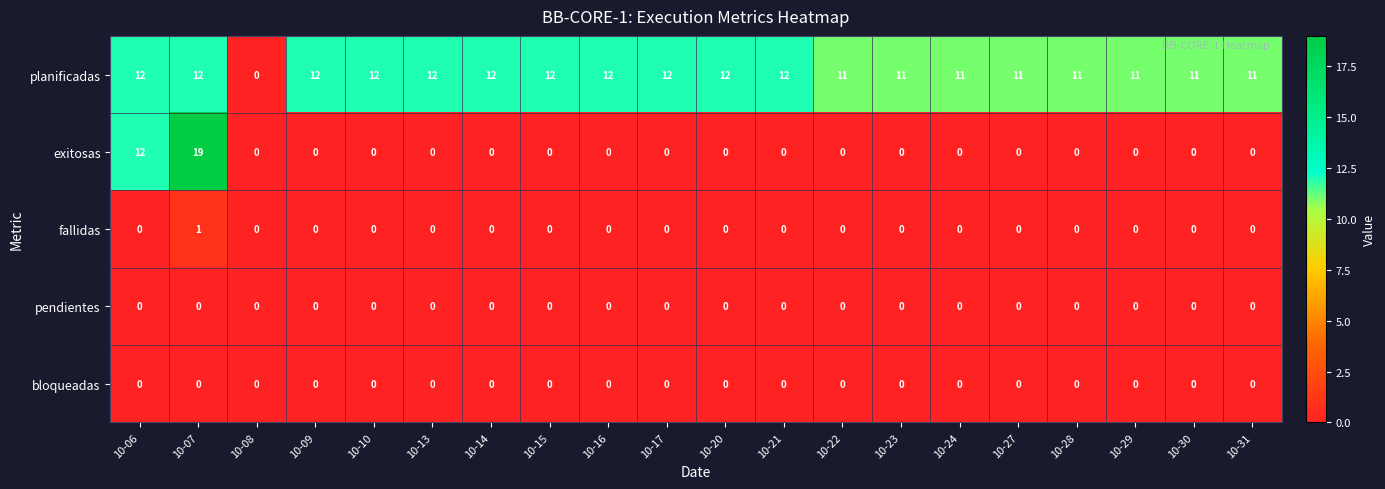

Which series changed the most between 10-08 and 10-27?

planificadas